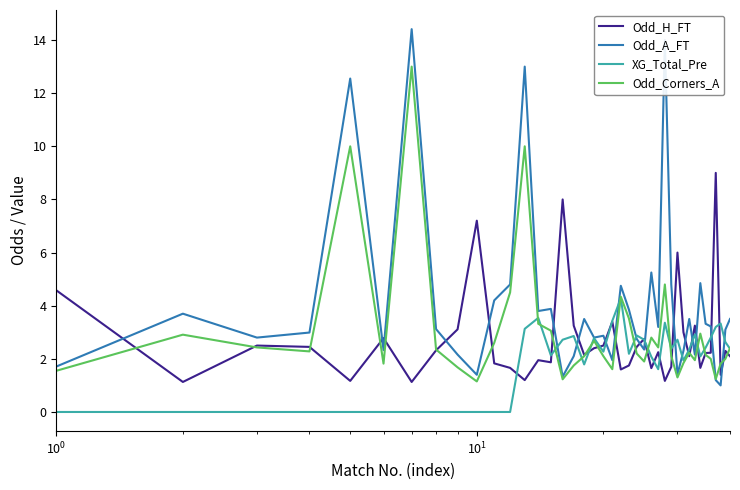

Which series has the largest range (max minus min)?

Odd_A_FT